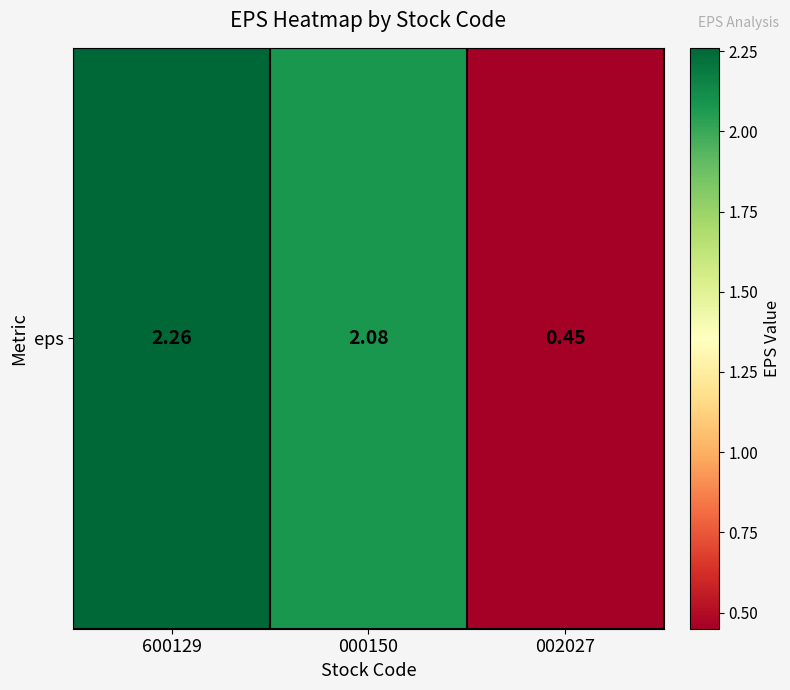

Is it true that the value at 000150 is 2.1?

True